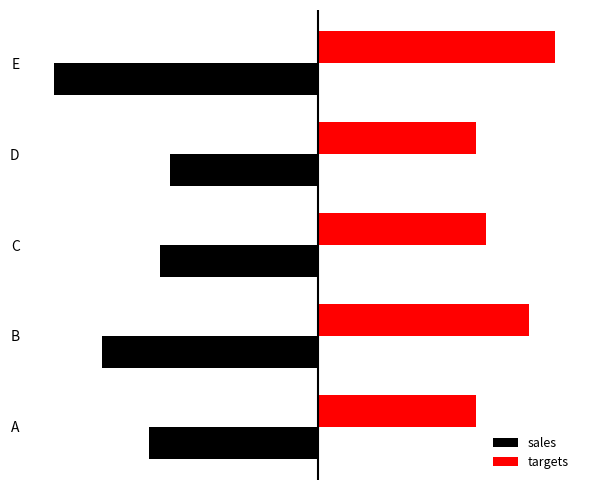

Where does the targets series first go above 320?

1